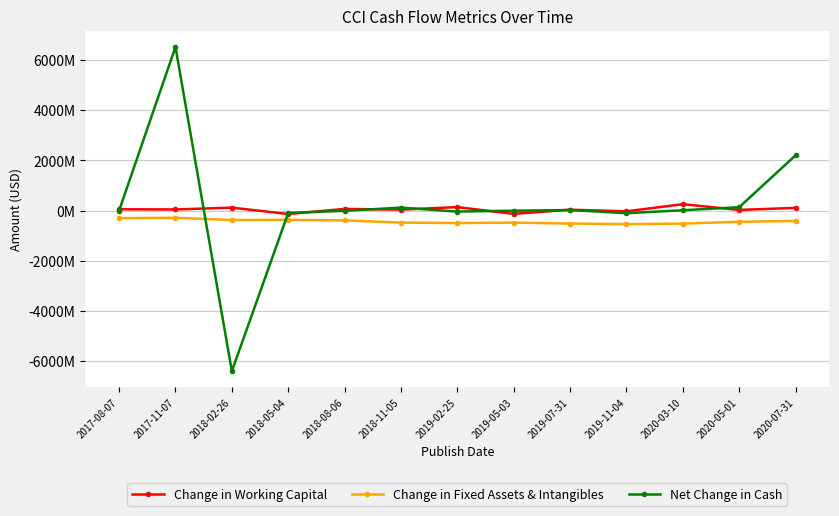

Which series changed the most between 2018-05-04 and 2019-07-31?

Change in Working Capital